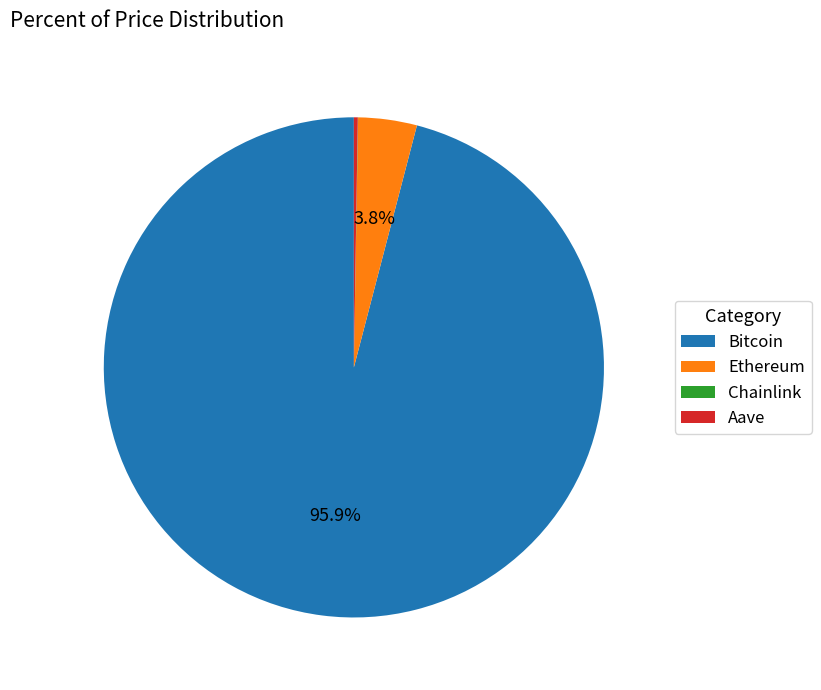

Is there a majority slice in this chart?

Yes